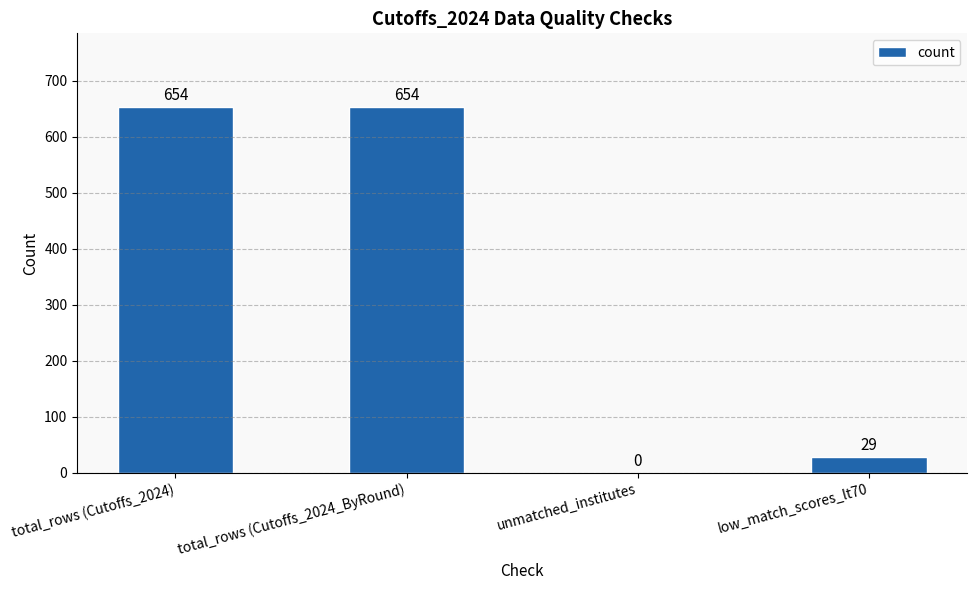

What is the sum of the values at unmatched_institutes and low_match_scores_lt70?

29